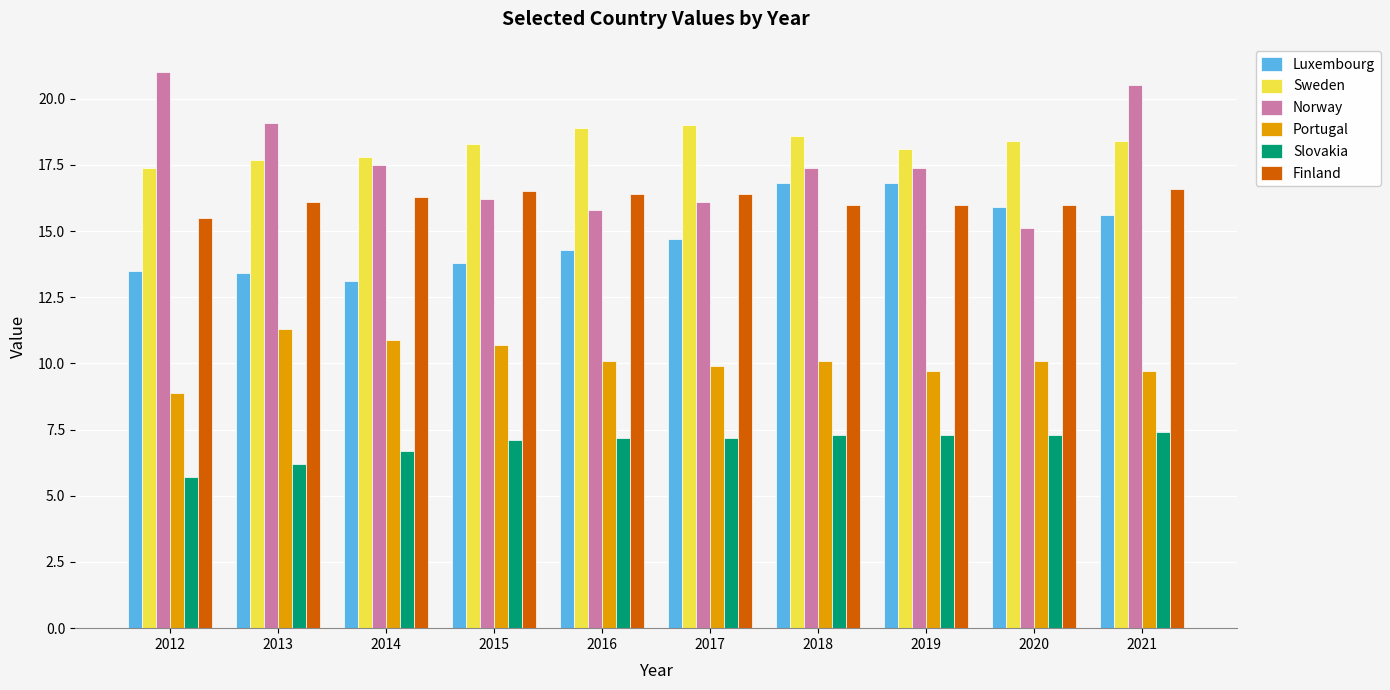

How many values in the Portugal series are below 10?

4